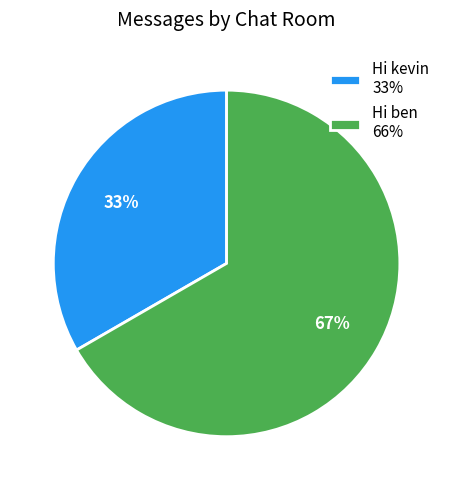

What is the largest slice in the pie chart?

Hi ben